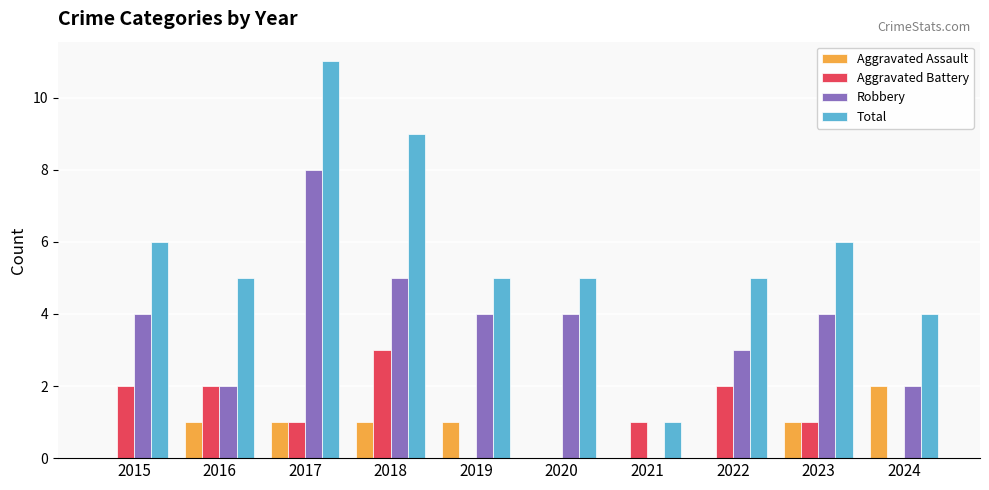

Reading right to left, transcribe all the data shown in this chart.

Aggravated Assault: 2	1	0	0	0	1	1	1	1	0
Aggravated Battery: 0	1	2	1	0	0	3	1	2	2
Robbery: 2	4	3	0	4	4	5	8	2	4
Total: 4	6	5	1	5	5	9	11	5	6